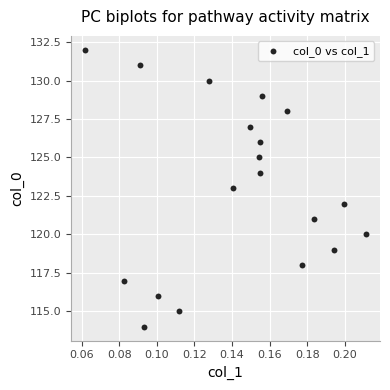

What is the range of Y values (max minus min)?

18